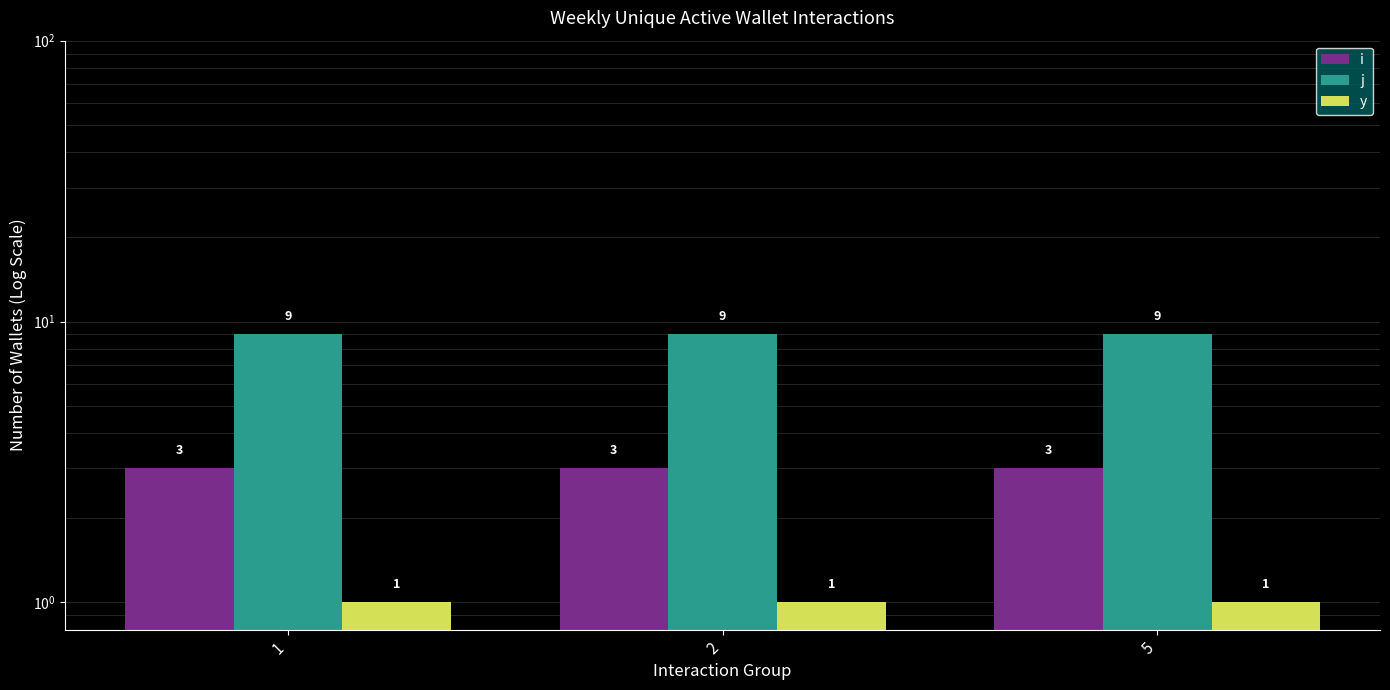

What is the sum of the i values at 1 and 5?

6